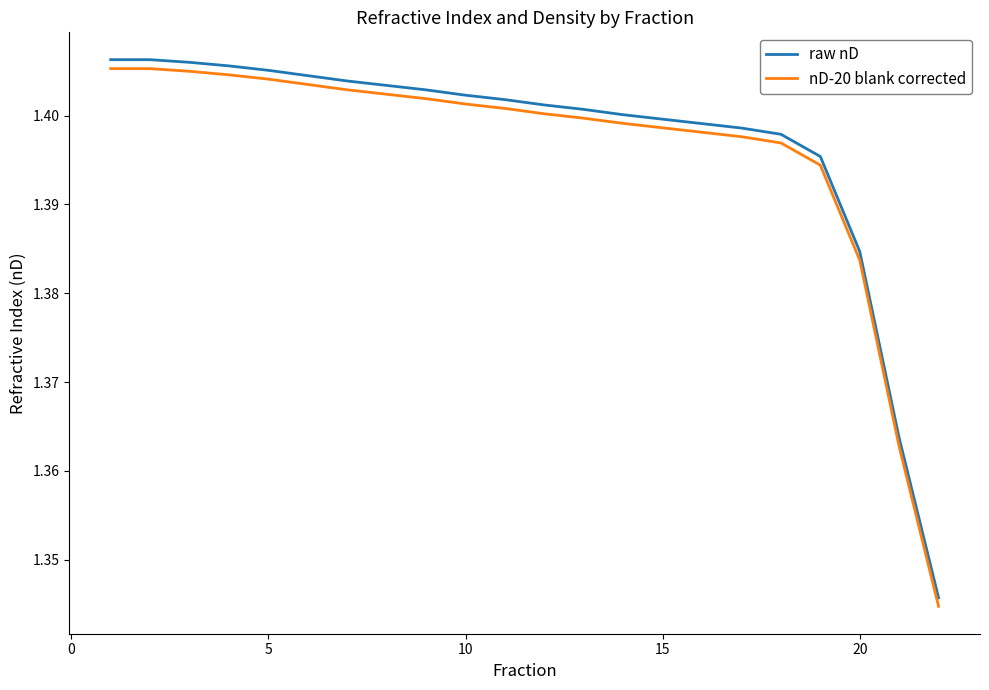

Which series has the largest range (max minus min)?

raw nD